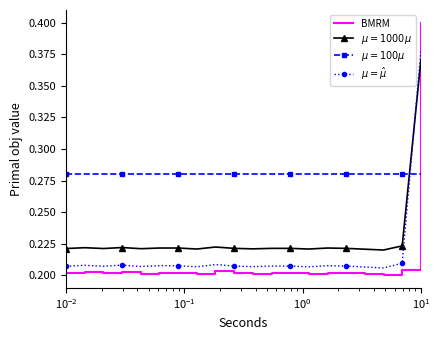

What is the sum of all $\mu = \hat{\mu}$ values?

4.3